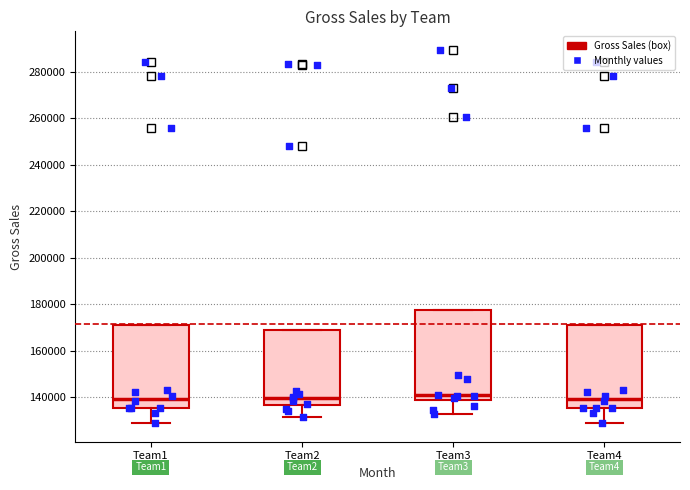

Reading left to right, read every box against the y-axis: the position of its median line, the range the box covers, and the ends of its whiskers. The values are not printed on the chart, so give them approximately, as read against the axis.

Team1: median 140000, box 136000 to 172000, whiskers 128000 to 172000
Team2: median 140000, box 136000 to 170000, whiskers 132000 to 170000
Team3: median 140000, box 138000 to 178000, whiskers 134000 to 178000
Team4: median 140000, box 136000 to 172000, whiskers 128000 to 172000